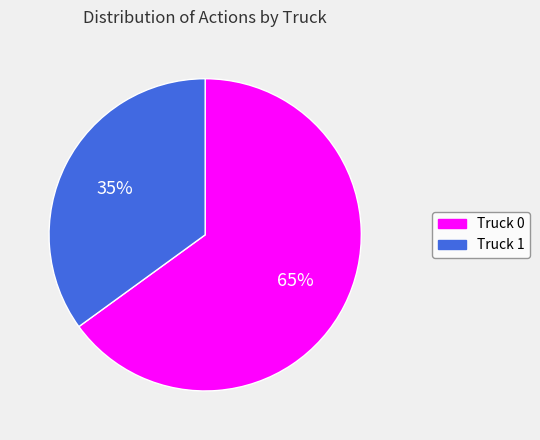

Is it true that Truck 0 is 65% of the pie?

True